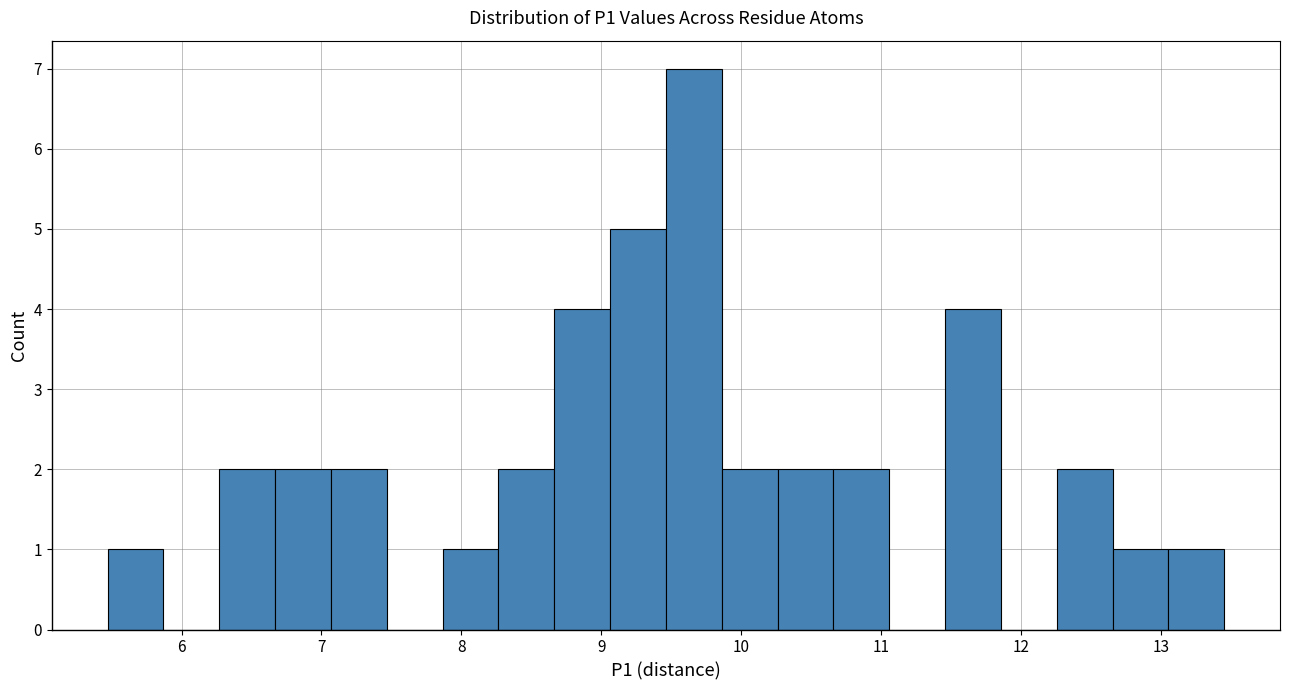

Read against the x-axis, roughly where is the centre of the tallest bar?

9.7